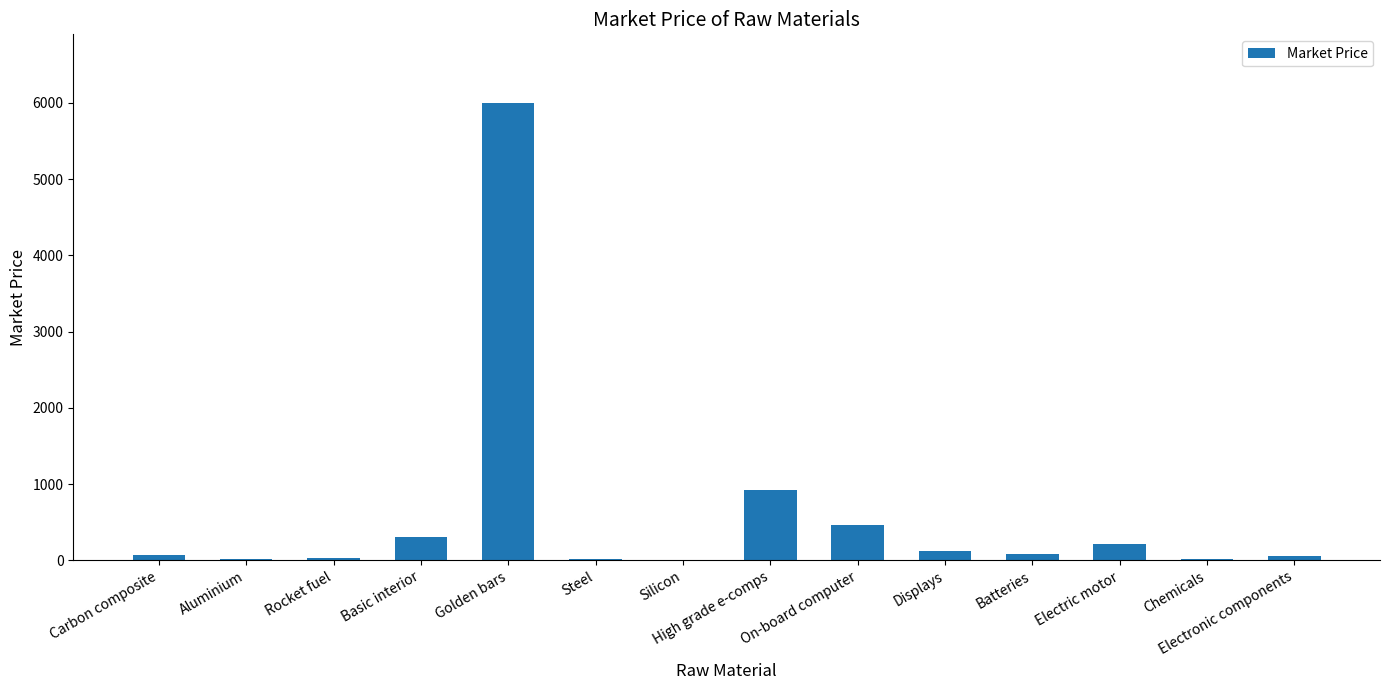

Are the bars horizontal?

No